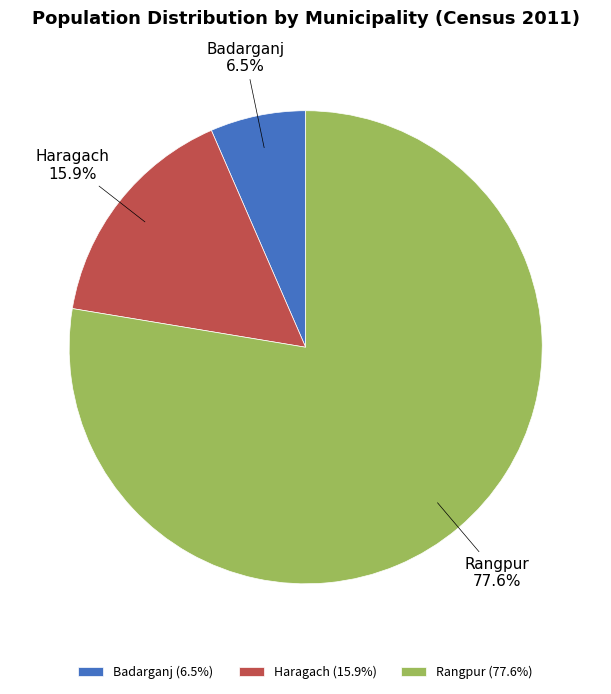

Count the number of slices in the pie.

3